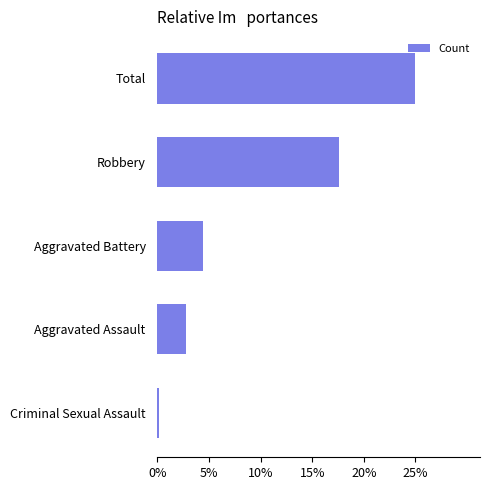

Which category has the highest value across all series?

Total